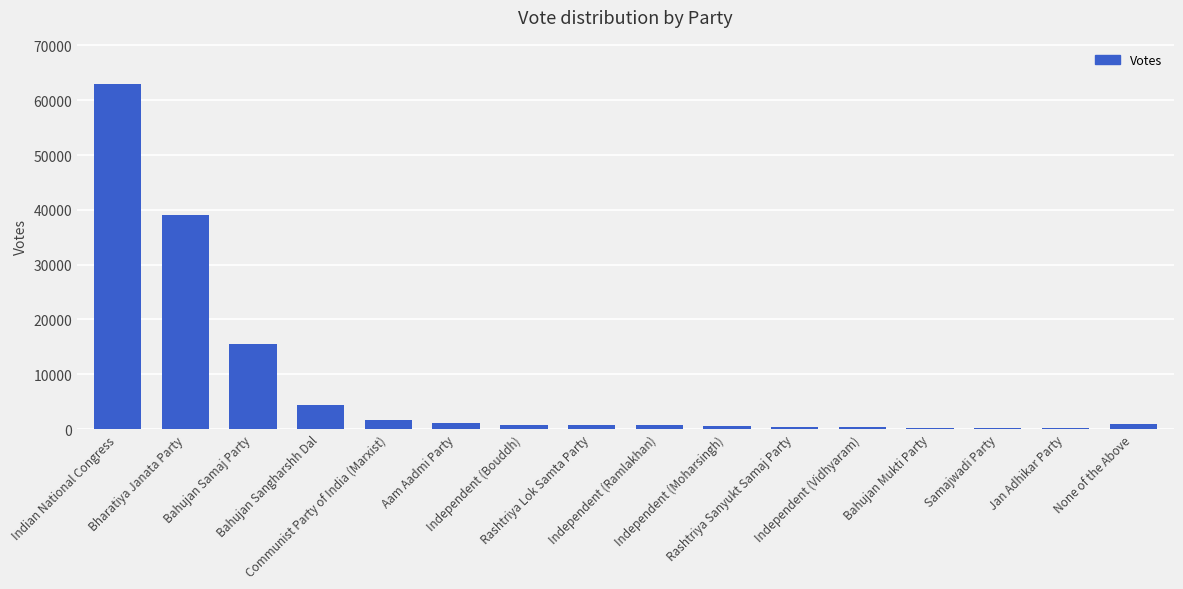

What is the sum of the values at Independent (Moharsingh) and Aam Aadmi Party?

1739